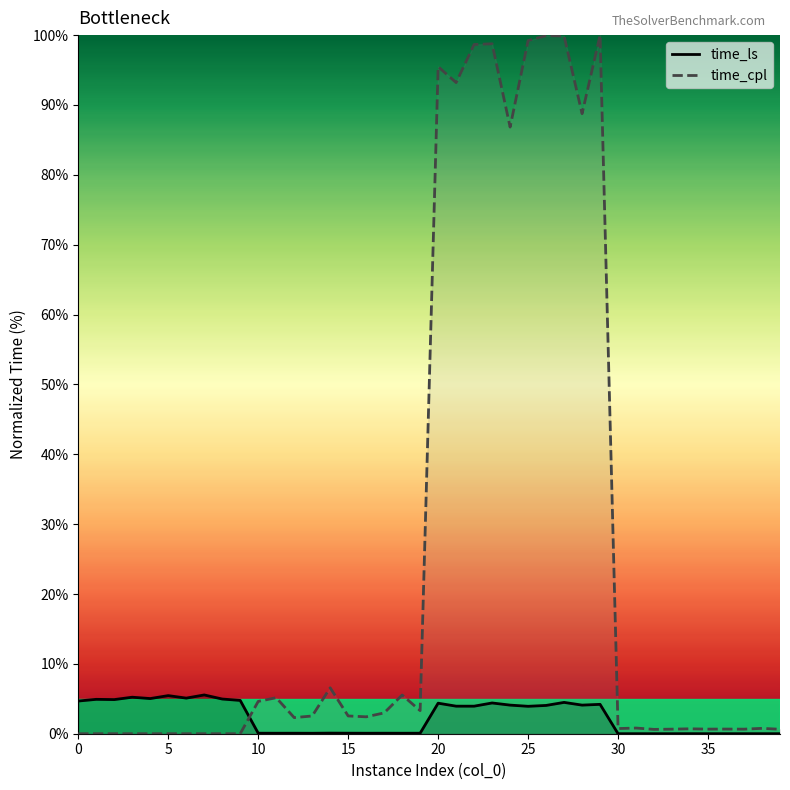

What is the sum of all time_ls values?

92.9